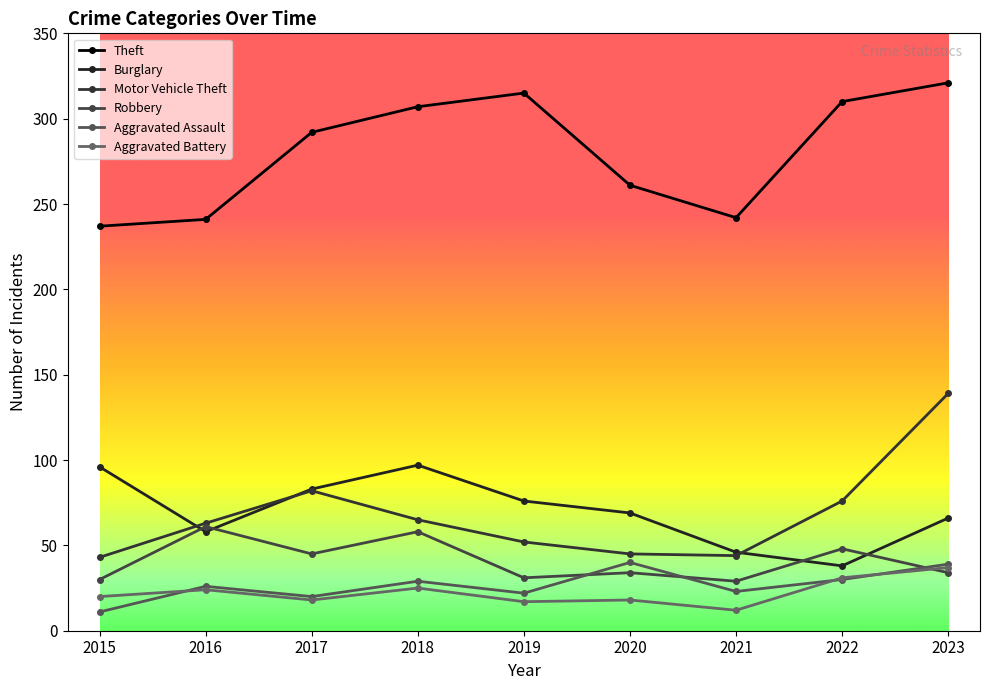

What is the maximum value for Burglary?

97